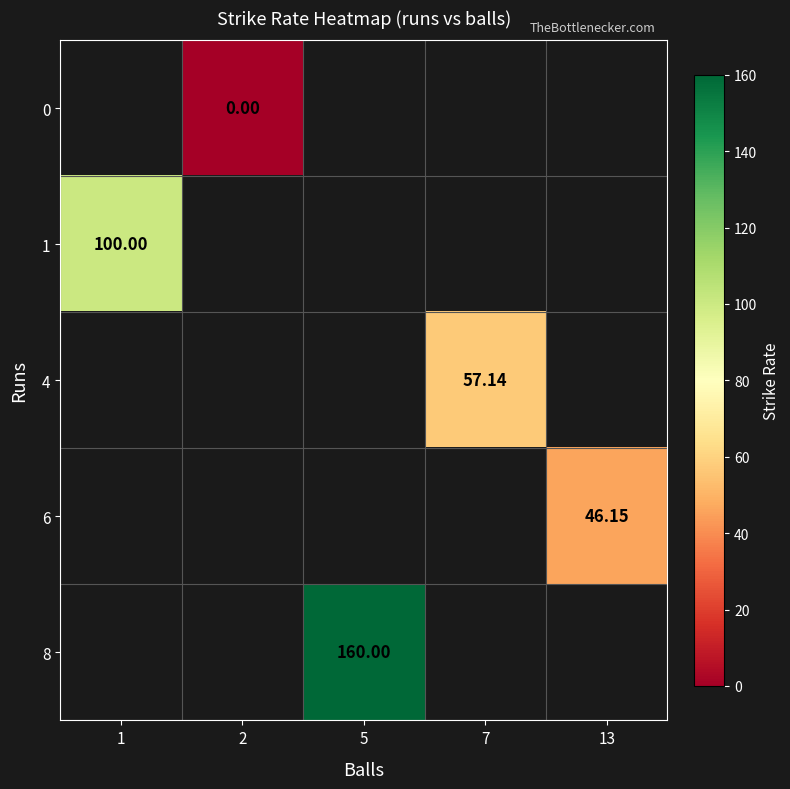

Which has a higher value, 13 or 1?

1